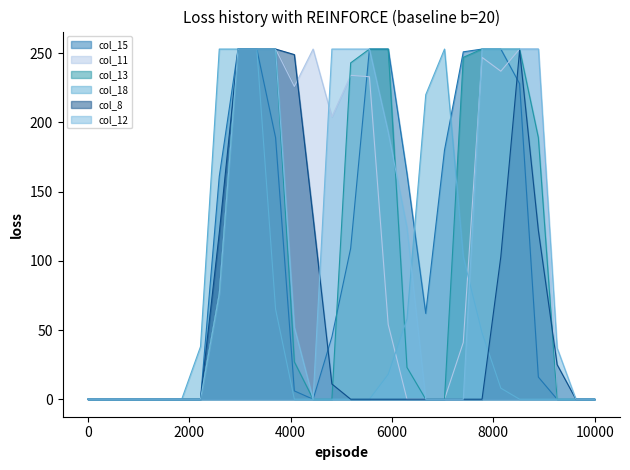

At how many categories does at least one series exceed 40?

18